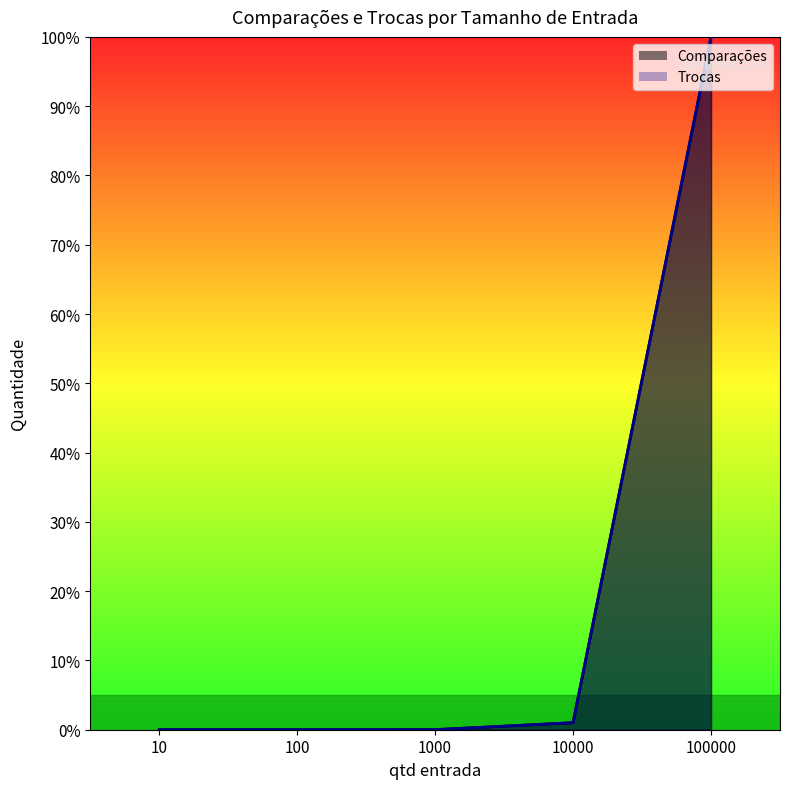

True or false: Comparações and Trocas intersect in this chart.

False